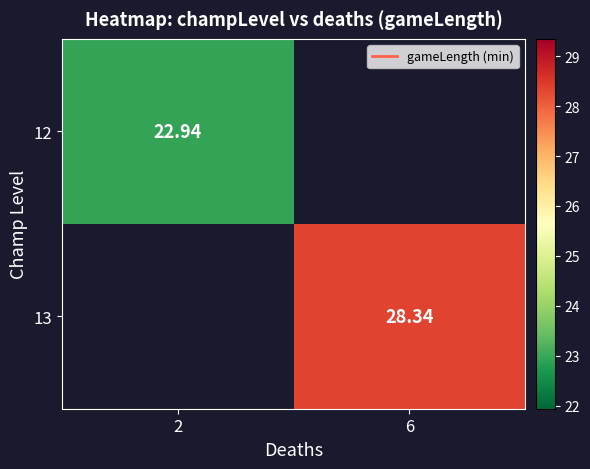

Is the value of 13 at 6 greater than the value of 12 at 2?

Yes